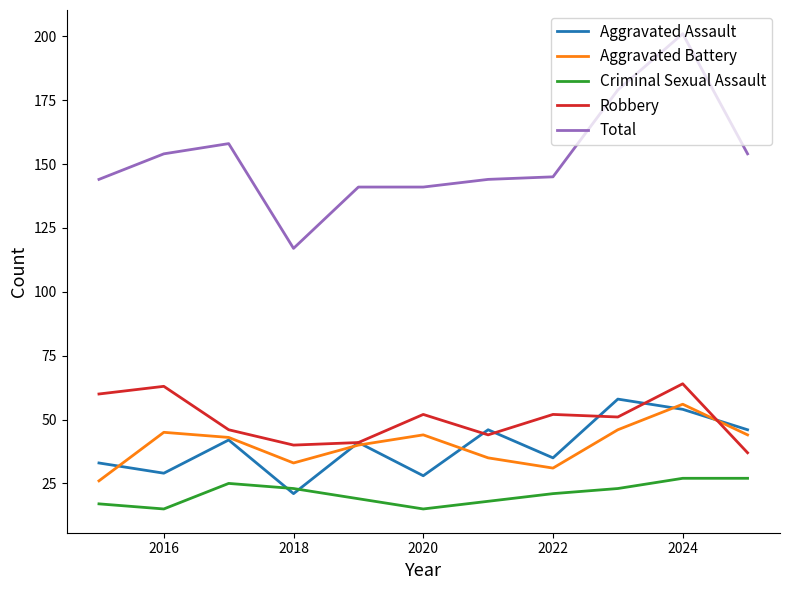

What is the maximum value shown in the chart?

201